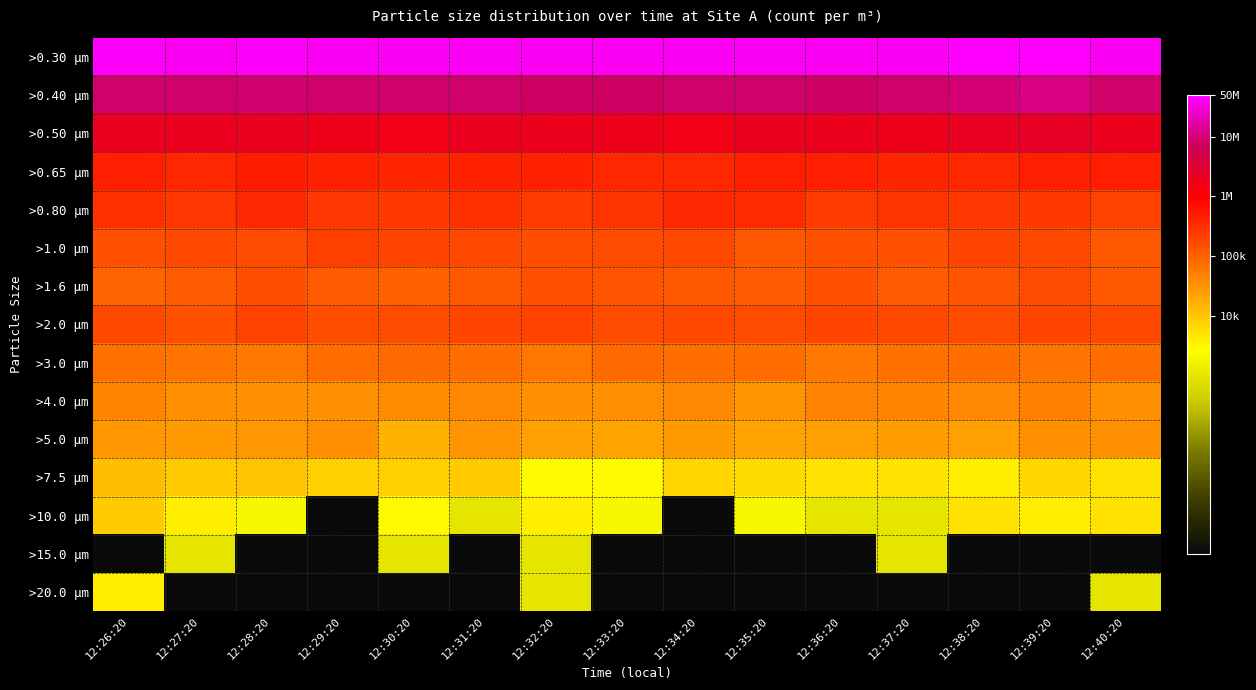

At which category is the sum across all series the highest?

12:32:20